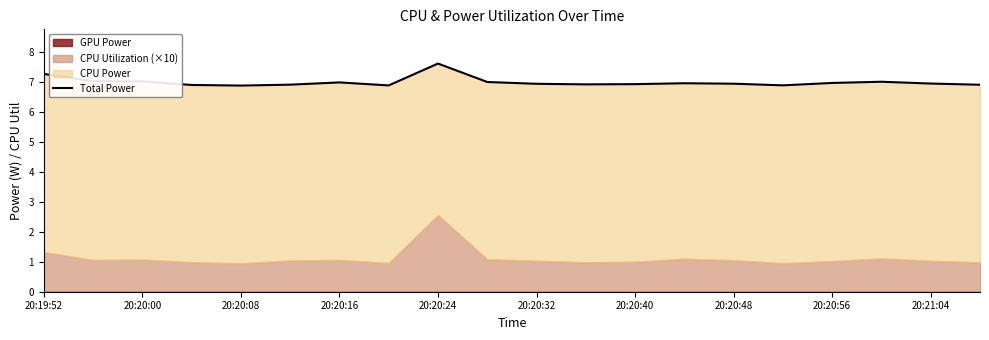

The chart shows a value of 9.9 at 20:20:24. True or false?

False